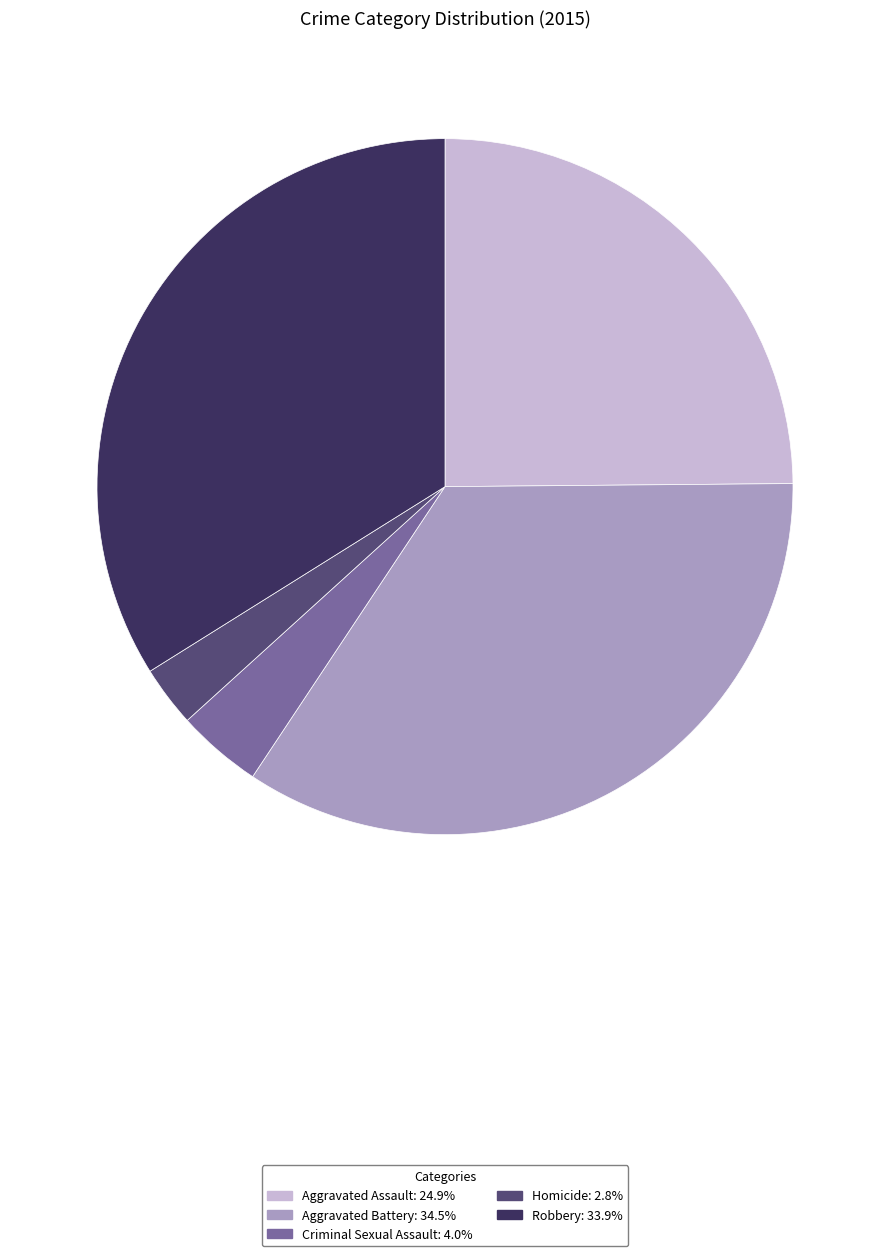

What is the largest slice in the pie chart?

Aggravated Battery